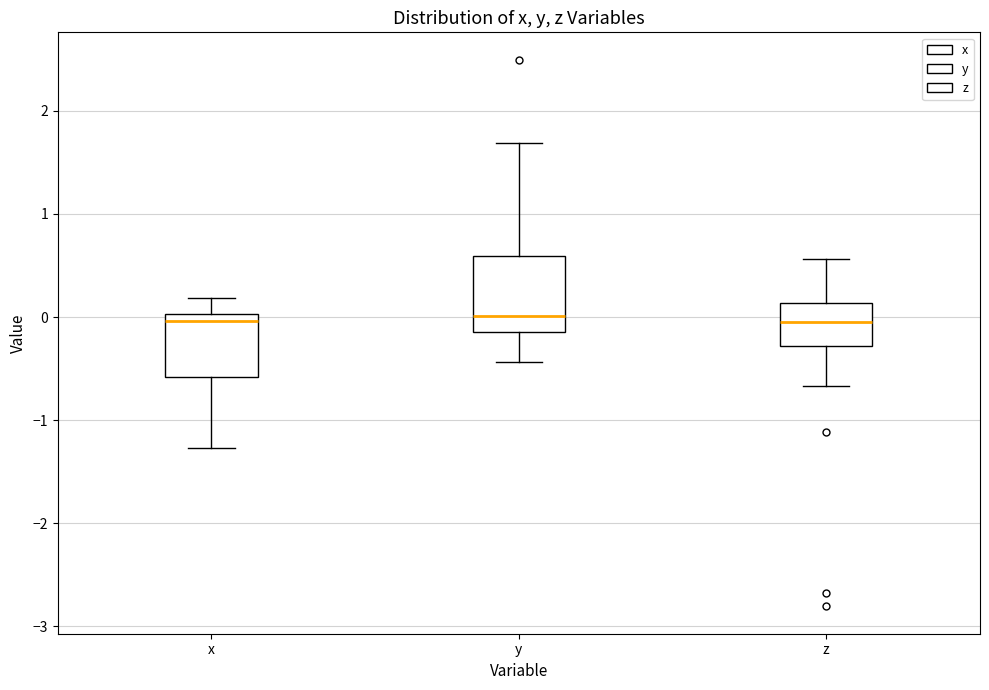

Where does the lower whisker of the box for y end on the y-axis? The values are not printed on the chart, so give them approximately, as read against the axis.

-0.4